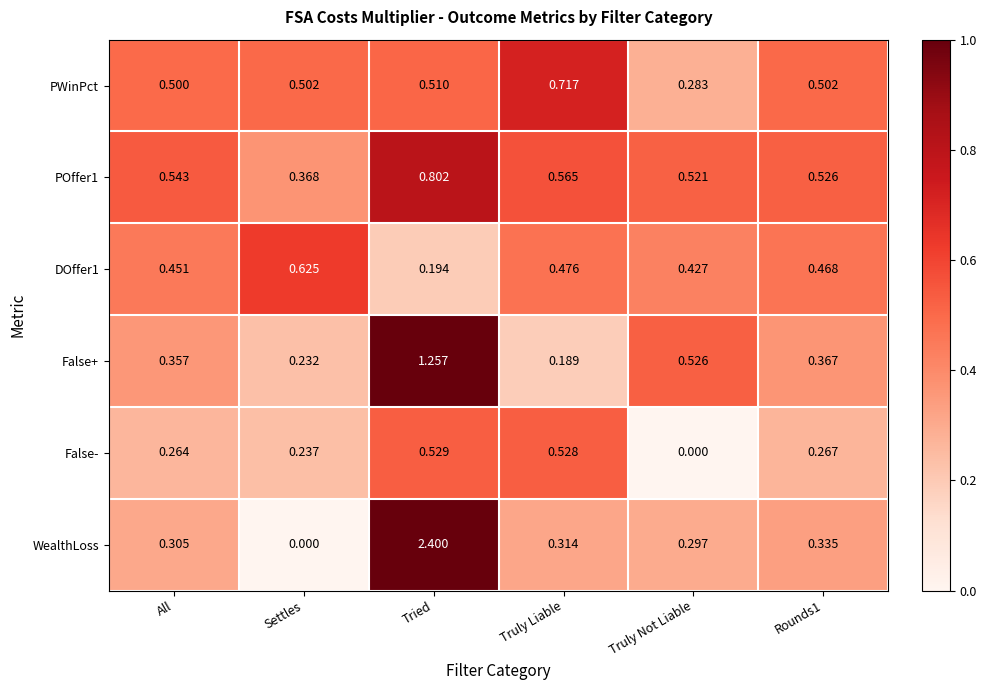

Is the value of False+ at All greater than the value of POffer1 at Rounds1?

No